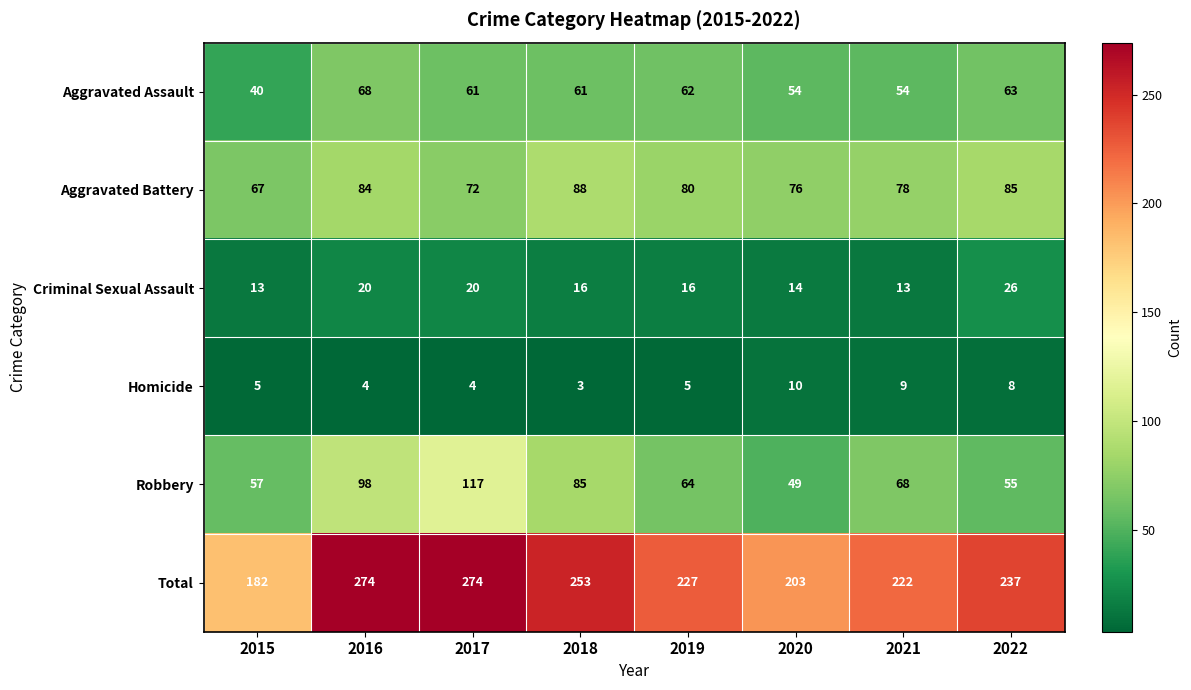

What is the greatest value displayed?

274